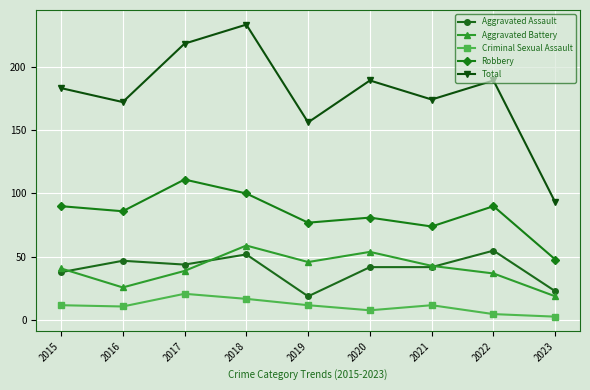

Is the value of Total at 2016 greater than the value of Robbery at 2023?

Yes